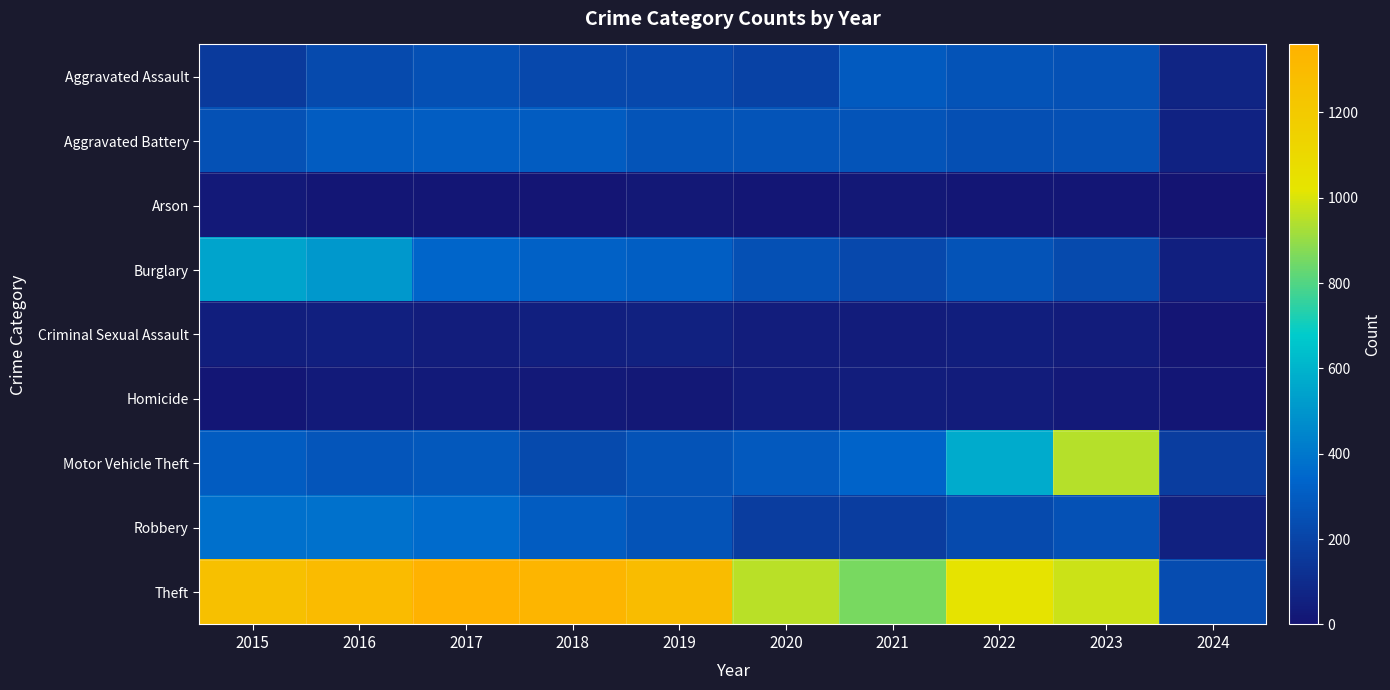

Reading left to right, list all the values displayed in this chart.

Aggravated Assault: 2015=164	2016=225	2017=251	2018=220	2019=220	2020=192	2021=295	2022=264	2023=258	2024=72
Aggravated Battery: 2015=259	2016=298	2017=303	2018=302	2019=267	2020=268	2021=270	2022=249	2023=253	2024=62
Arson: 2015=22	2016=14	2017=12	2018=8	2019=16	2020=12	2021=18	2022=15	2023=15	2024=0
Burglary: 2015=552	2016=505	2017=339	2018=319	2019=308	2020=250	2021=220	2022=263	2023=226	2024=50
Criminal Sexual Assault: 2015=43	2016=51	2017=41	2018=51	2019=55	2020=40	2021=33	2022=45	2023=33	2024=9
Homicide: 2015=13	2016=28	2017=27	2018=23	2019=21	2020=34	2021=38	2022=35	2023=22	2024=11
Motor Vehicle Theft: 2015=299	2016=272	2017=285	2018=225	2019=262	2020=287	2021=332	2022=569	2023=945	2024=173
Robbery: 2015=372	2016=381	2017=356	2018=302	2019=263	2020=174	2021=175	2022=227	2023=257	2024=54
Theft: 2015=1263	2016=1297	2017=1359	2018=1337	2019=1288	2020=954	2021=856	2022=1032	2023=982	2024=238